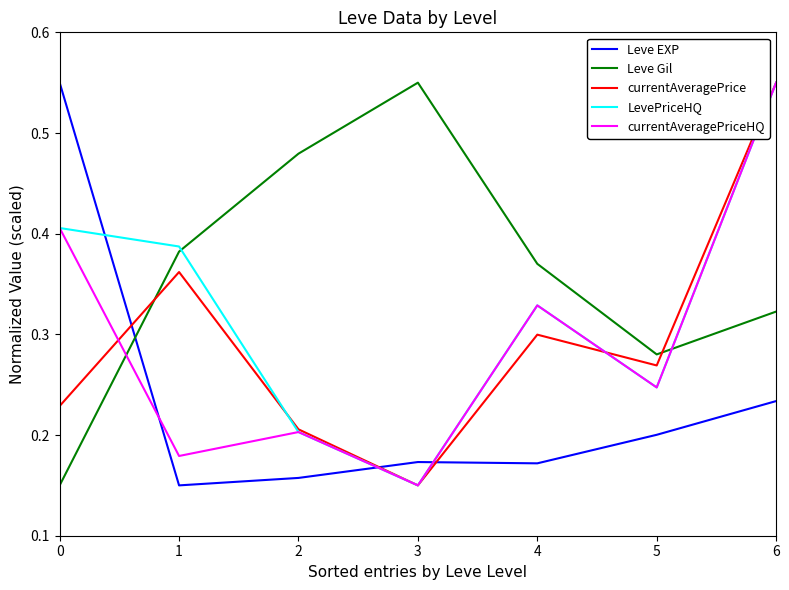

In LevePriceHQ, how many points are lower than both neighbors (excluding endpoints)?

2